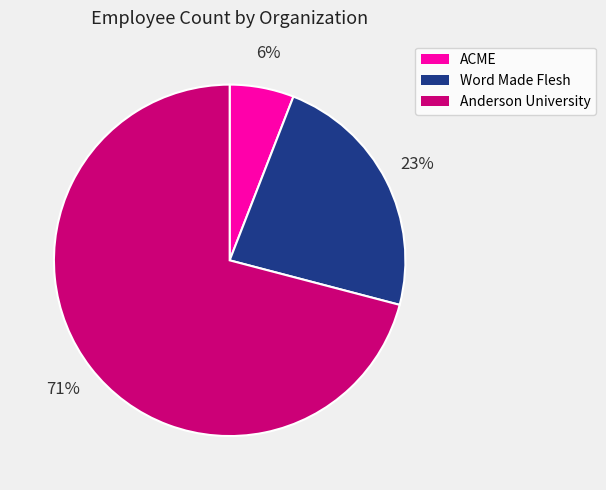

Which has a higher value, Anderson University or ACME?

Anderson University